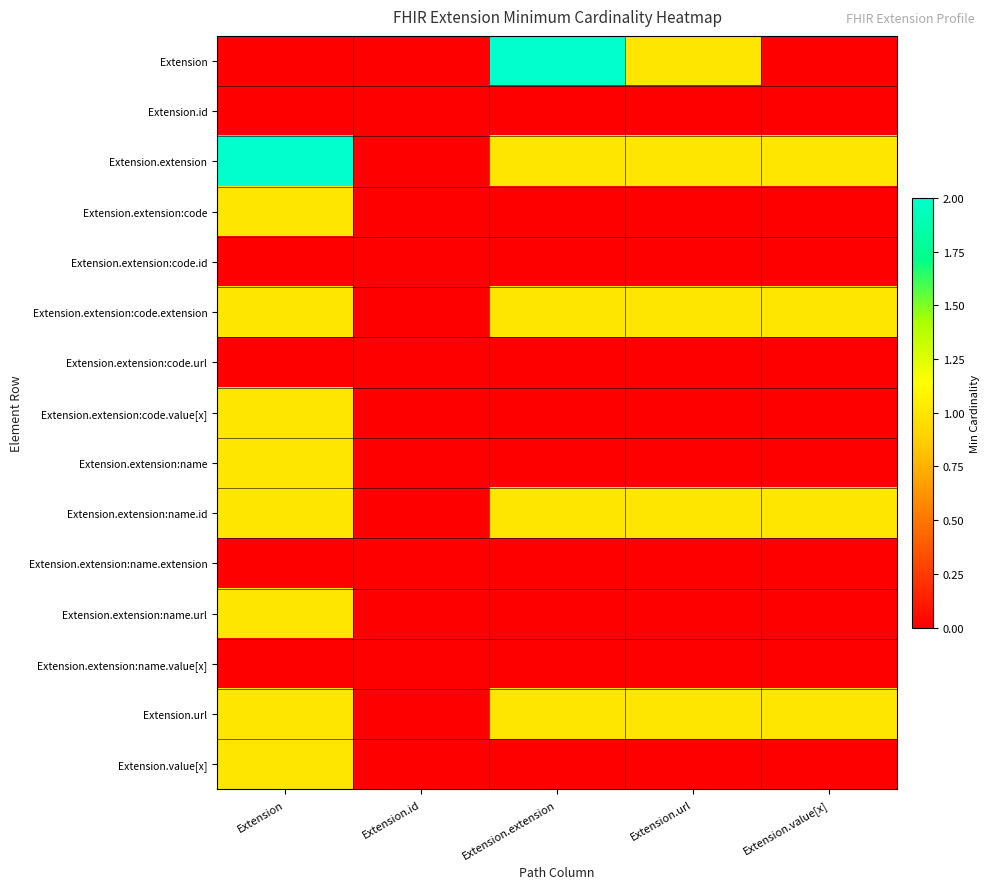

Reading left to right, what are all the values shown in this chart?

Extension: Extension=0	Extension.id=0	Extension.extension=2	Extension.url=1	Extension.value[x]=0
Extension.id: Extension=0	Extension.id=0	Extension.extension=0	Extension.url=0	Extension.value[x]=0
Extension.extension: Extension=2	Extension.id=0	Extension.extension=1	Extension.url=1	Extension.value[x]=1
Extension.extension:code: Extension=1	Extension.id=0	Extension.extension=0	Extension.url=0	Extension.value[x]=0
Extension.extension:code.id: Extension=0	Extension.id=0	Extension.extension=0	Extension.url=0	Extension.value[x]=0
Extension.extension:code.extension: Extension=1	Extension.id=0	Extension.extension=1	Extension.url=1	Extension.value[x]=1
Extension.extension:code.url: Extension=0	Extension.id=0	Extension.extension=0	Extension.url=0	Extension.value[x]=0
Extension.extension:code.value[x]: Extension=1	Extension.id=0	Extension.extension=0	Extension.url=0	Extension.value[x]=0
Extension.extension:name: Extension=1	Extension.id=0	Extension.extension=0	Extension.url=0	Extension.value[x]=0
Extension.extension:name.id: Extension=1	Extension.id=0	Extension.extension=1	Extension.url=1	Extension.value[x]=1
Extension.extension:name.extension: Extension=0	Extension.id=0	Extension.extension=0	Extension.url=0	Extension.value[x]=0
Extension.extension:name.url: Extension=1	Extension.id=0	Extension.extension=0	Extension.url=0	Extension.value[x]=0
Extension.extension:name.value[x]: Extension=0	Extension.id=0	Extension.extension=0	Extension.url=0	Extension.value[x]=0
Extension.url: Extension=1	Extension.id=0	Extension.extension=1	Extension.url=1	Extension.value[x]=1
Extension.value[x]: Extension=1	Extension.id=0	Extension.extension=0	Extension.url=0	Extension.value[x]=0